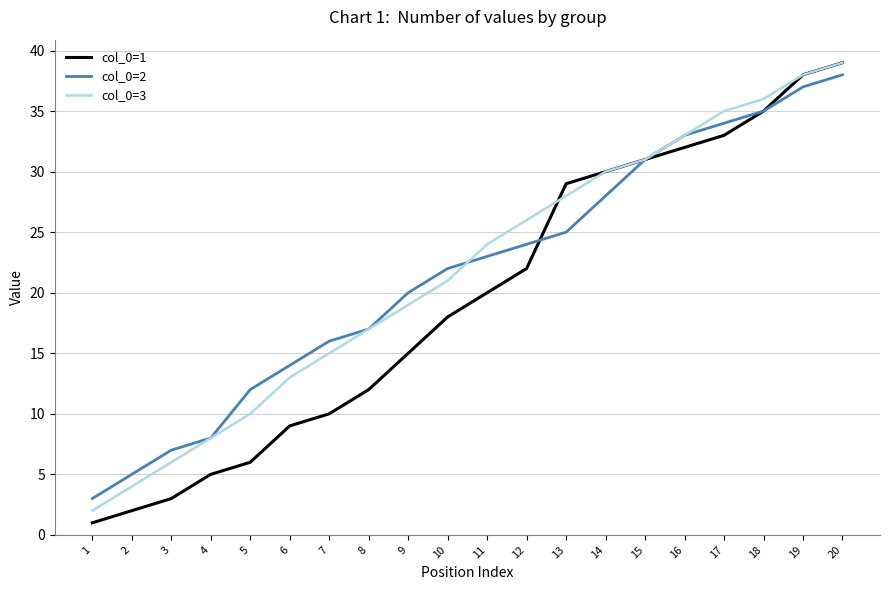

Which series has the largest range (max minus min)?

col_0=1